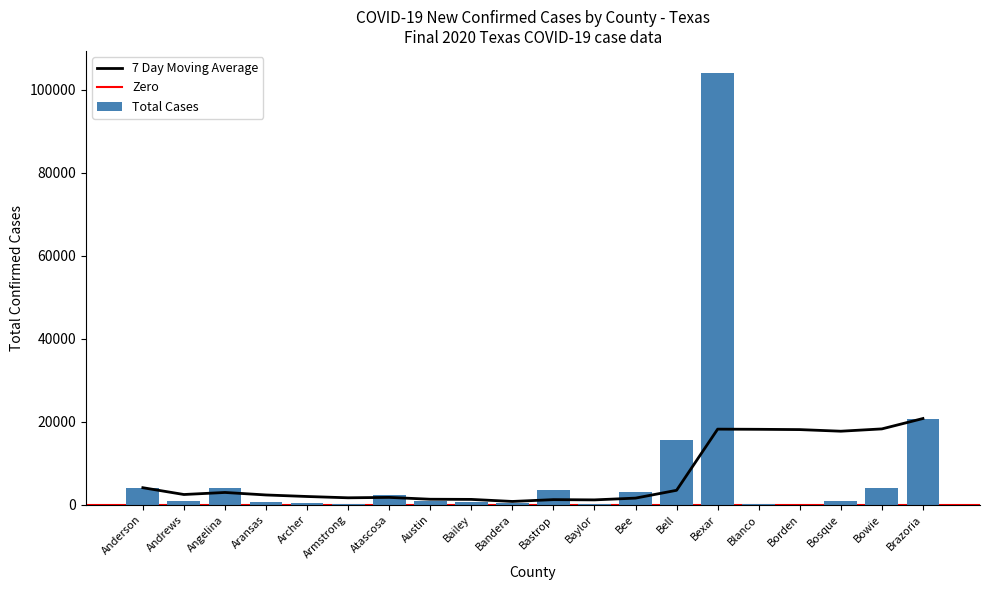

How many bars are there in total?

20